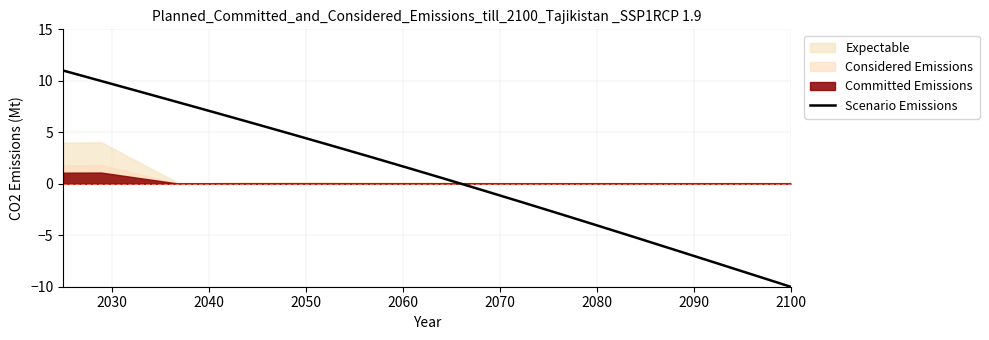

Count the number of values greater than 1.

10